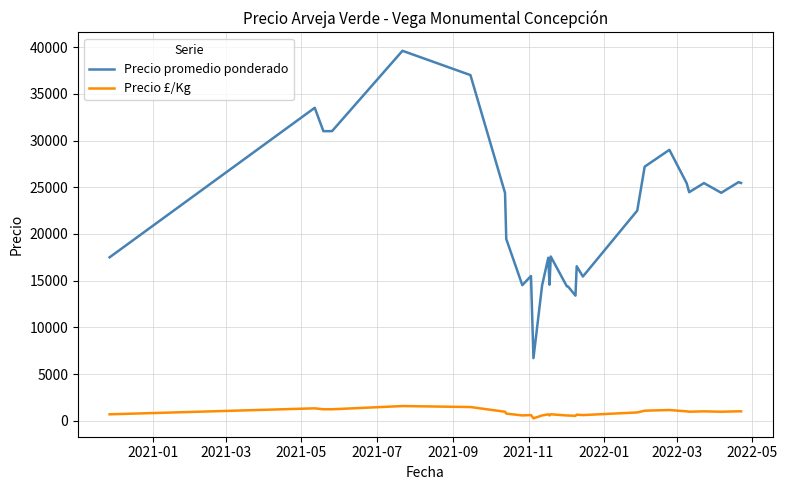

Which series has the largest total across all categories?

Precio promedio ponderado